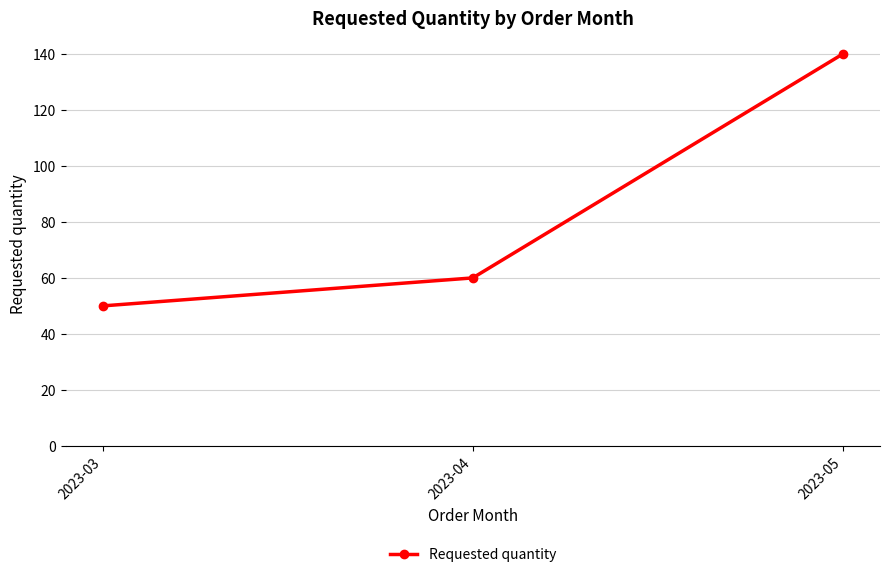

Rank the categories by value from lowest to highest.

2023-03, 2023-04, 2023-05